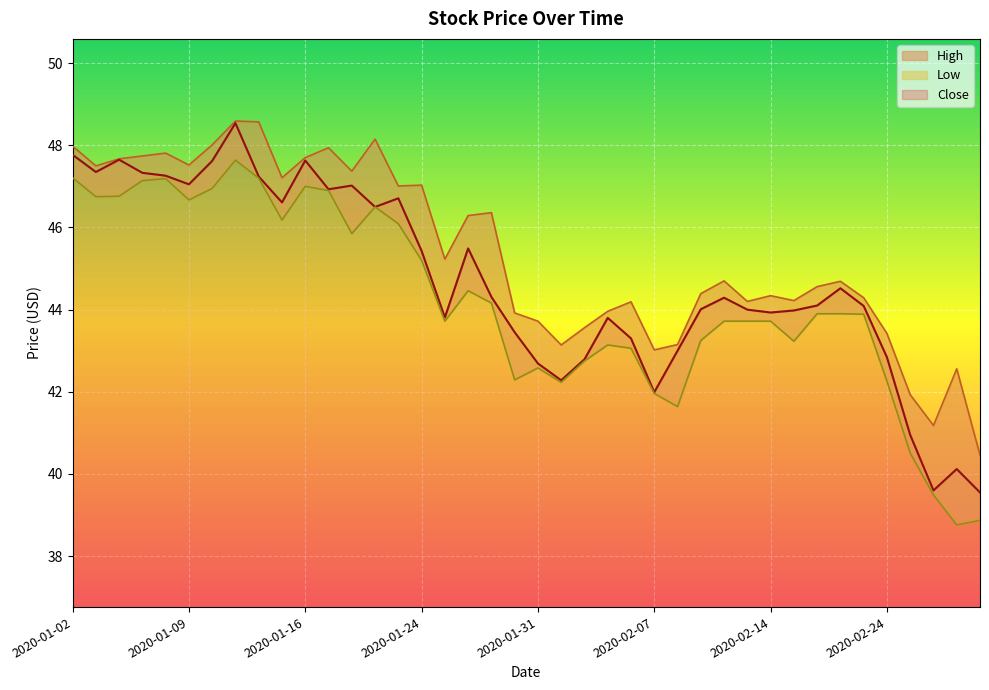

Reading left to right, what are all the values shown in this chart?

47.8	47.4	47.6	47.3	47.3	47.0	47.6	48.5	47.2	46.6	47.6	46.9	47.0	46.5	46.7	45.4	43.8	45.5	44.3	43.5	42.7	42.3	42.8	43.8	43.3	42.0	43.0	44.0	44.3	44.0	43.9	44.0	44.1	44.5	44.1	42.8	41.0	39.6	40.1	39.5